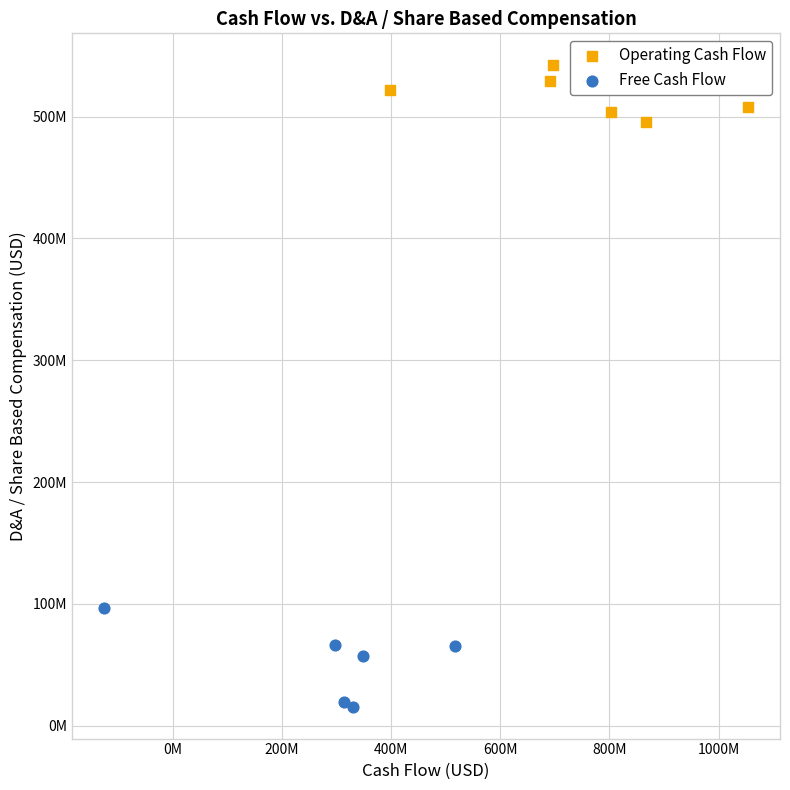

What are all the series names shown in the legend?

Operating Cash Flow, Free Cash Flow